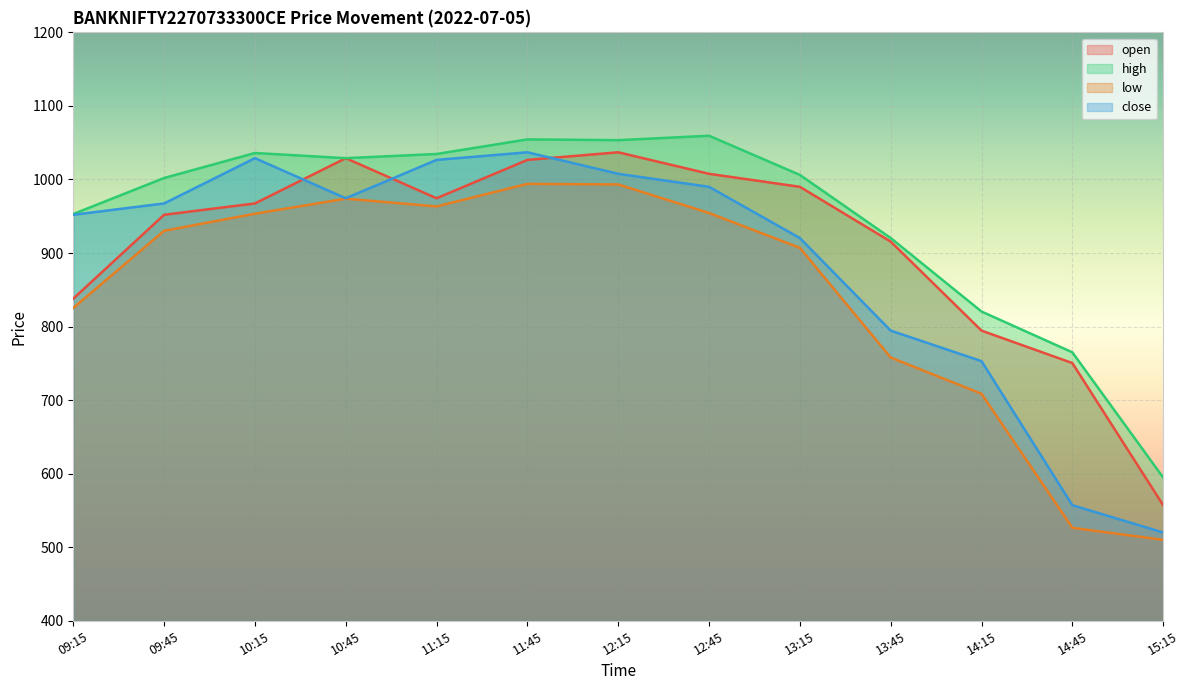

What is the difference between the low values at 12:45 and 11:45?

39.6